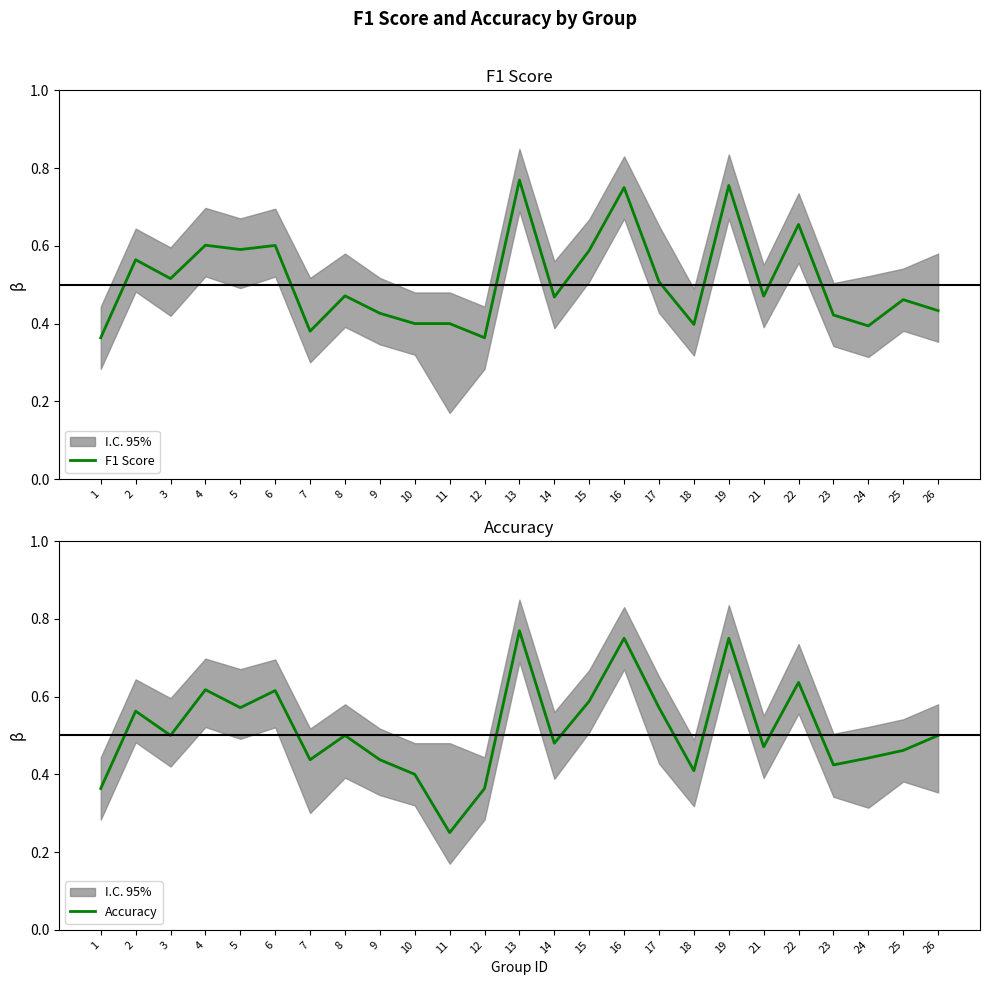

Reading right to left, what are all the values shown in this chart?

F1 Score: 26=0.4	25=0.5	24=0.4	23=0.4	22=0.7	21=0.5	19=0.8	18=0.4	17=0.5	16=0.8	15=0.6	14=0.5	13=0.8	12=0.4	11=0.4	10=0.4	9=0.4	8=0.5	7=0.4	6=0.6	5=0.6	4=0.6	3=0.5	2=0.6	1=0.4
Accuracy: 26=0.5	25=0.5	24=0.4	23=0.4	22=0.6	21=0.5	19=0.8	18=0.4	17=0.6	16=0.8	15=0.6	14=0.5	13=0.8	12=0.4	11=0.2	10=0.4	9=0.4	8=0.5	7=0.4	6=0.6	5=0.6	4=0.6	3=0.5	2=0.6	1=0.4